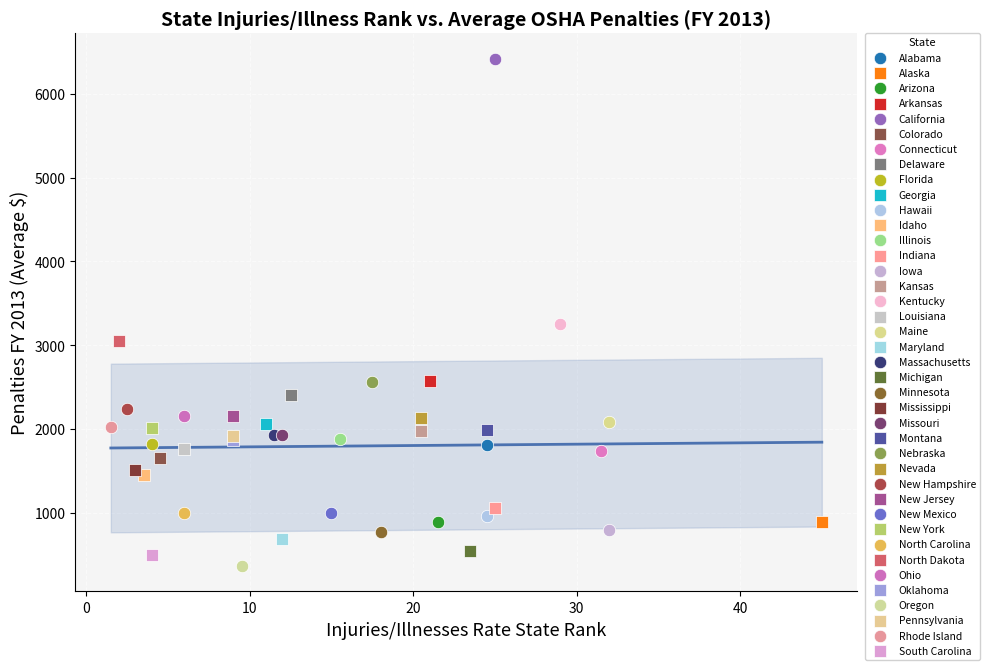

Which series contains the lowest Y value?

Oregon